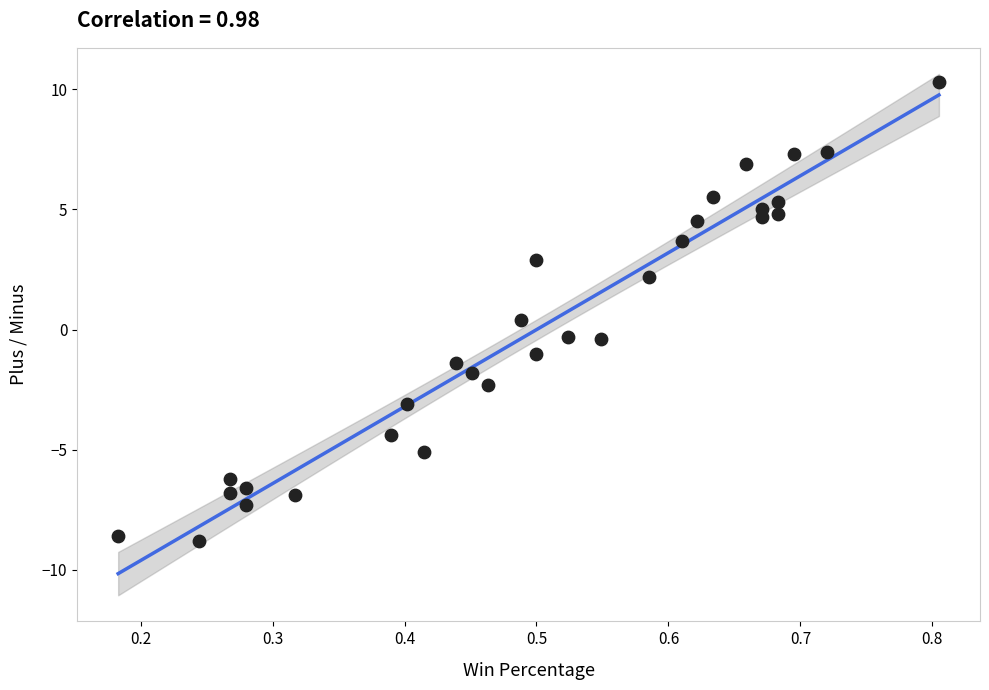

What is the range of Y values (max minus min)?

19.1